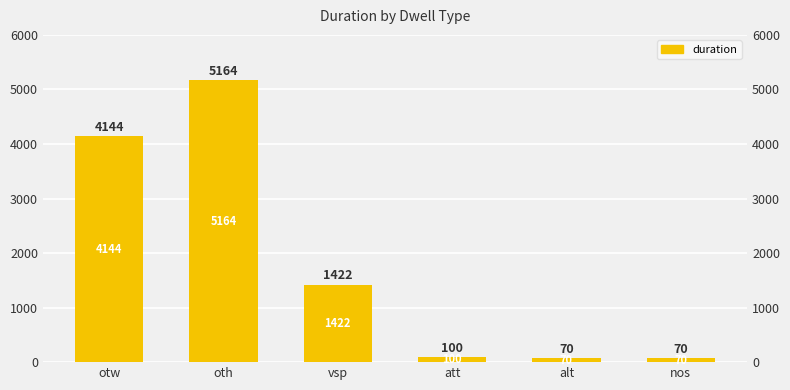

What is the sum of all values?

10970